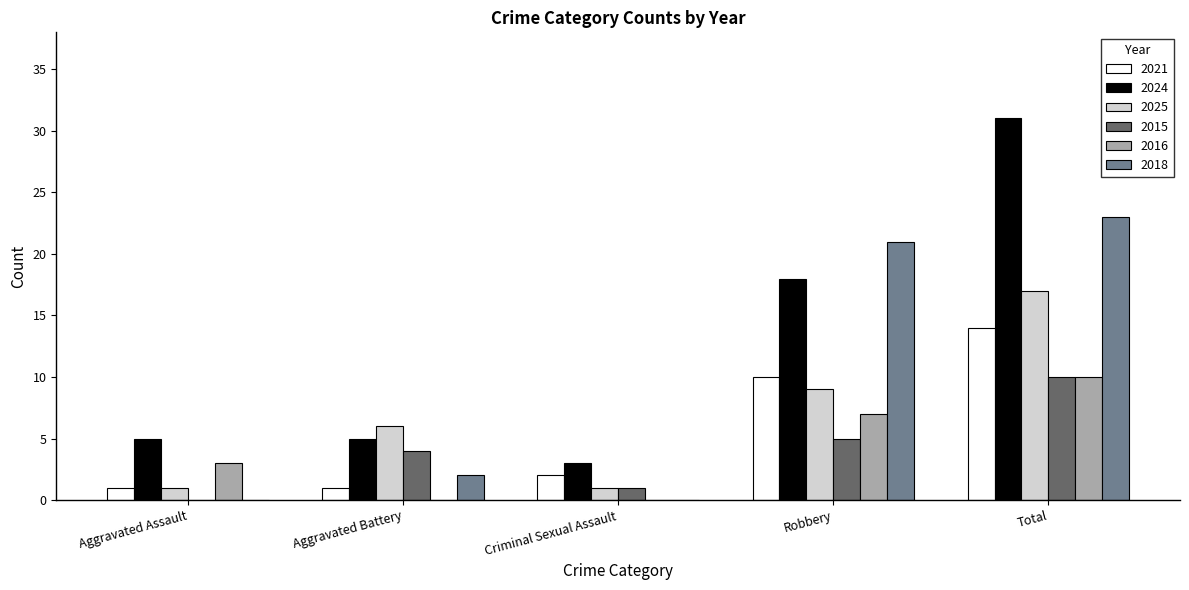

At which label does 2018 reach its peak?

Total